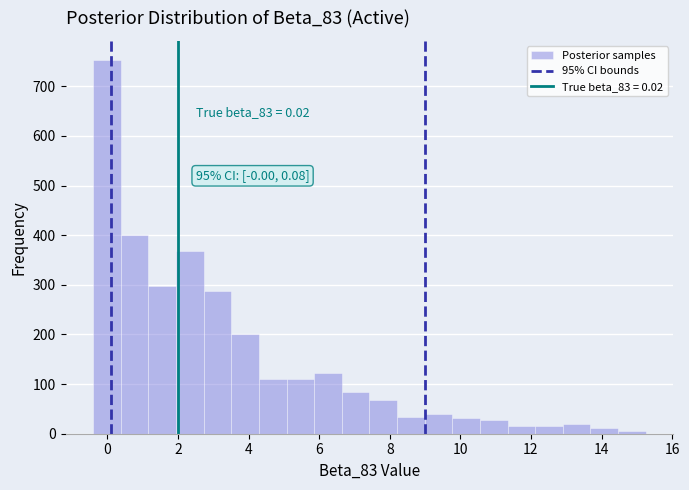

Around what value on the x-axis is the tallest bar? Give the approximate position of its centre, as read against the axis.

0.0